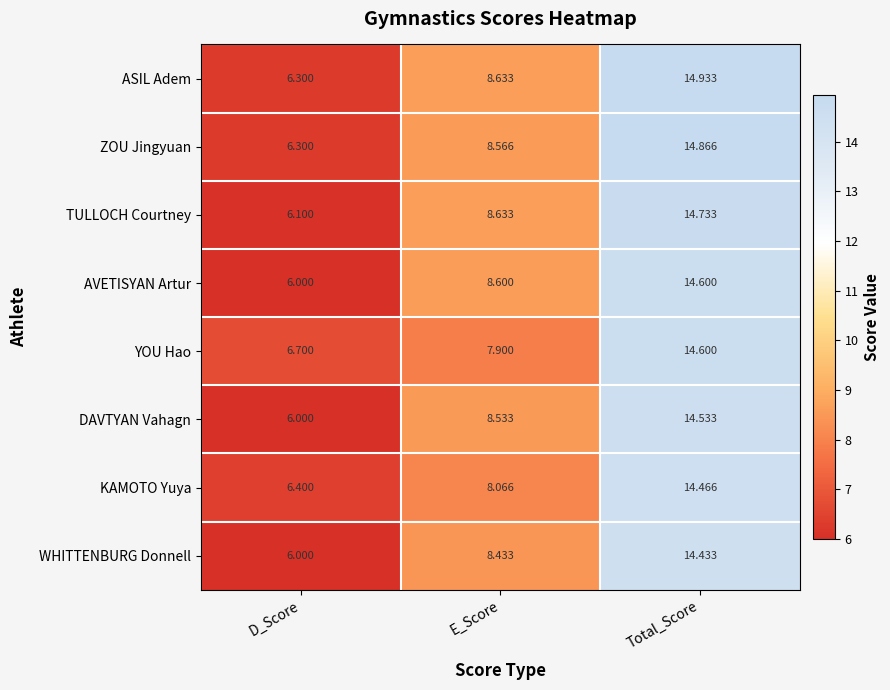

At how many categories does at least one series exceed 6?

3